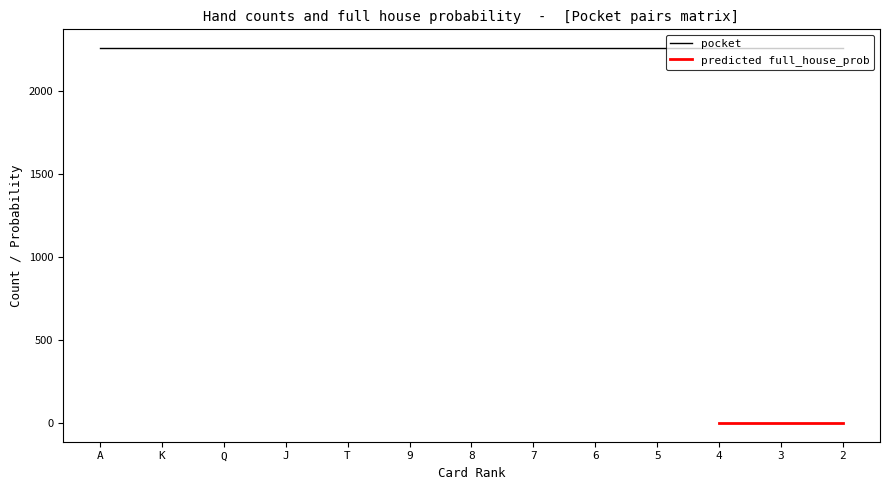

True or false: count_series and suited cross at least once.

False